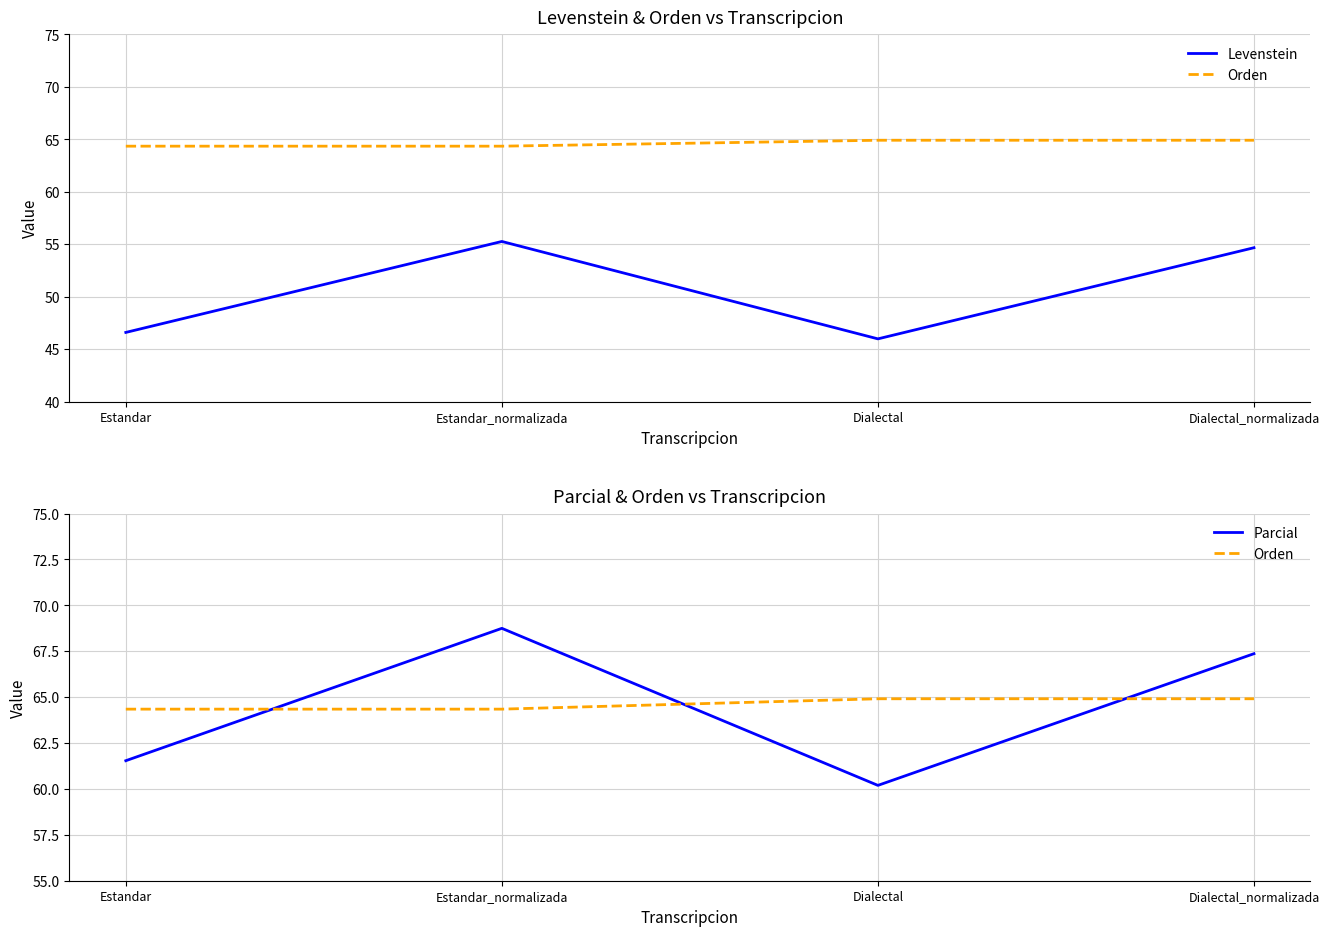

What is the approximate value of Parcial at Estandar?

61.5